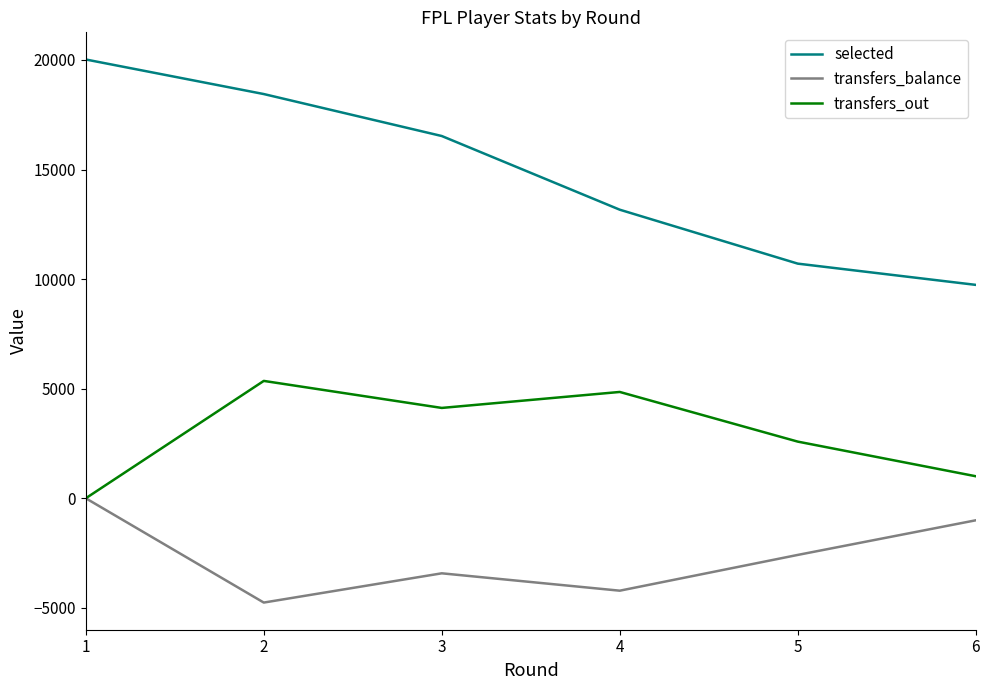

What is the sum of the transfers_balance values at 1 and 6?

-1005